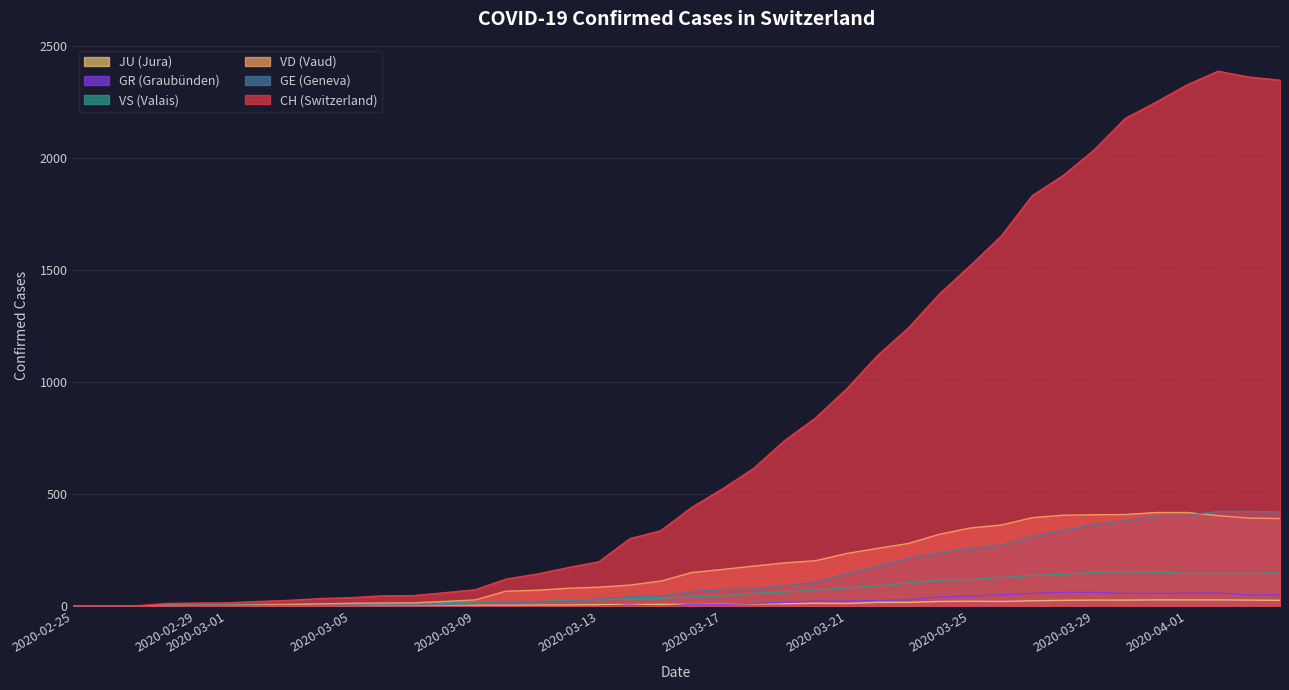

Which series has the largest range (max minus min)?

CH (Switzerland)